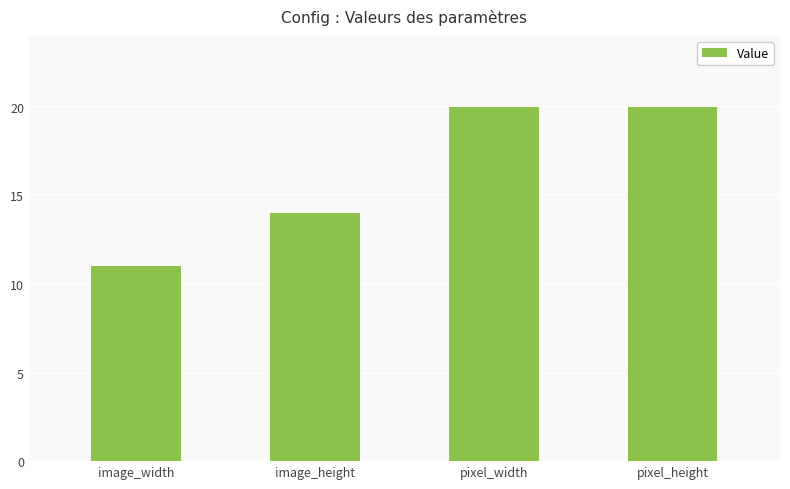

The value at image_height is 24. True or false?

False